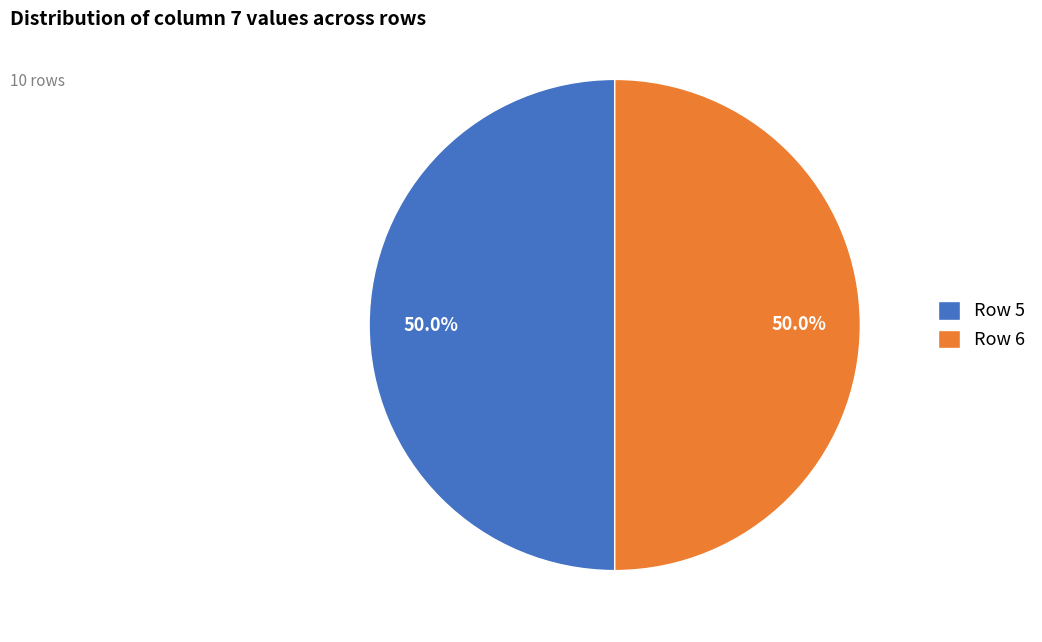

What is the ratio of the value at Row 6 to the value at Row 5?

1.0